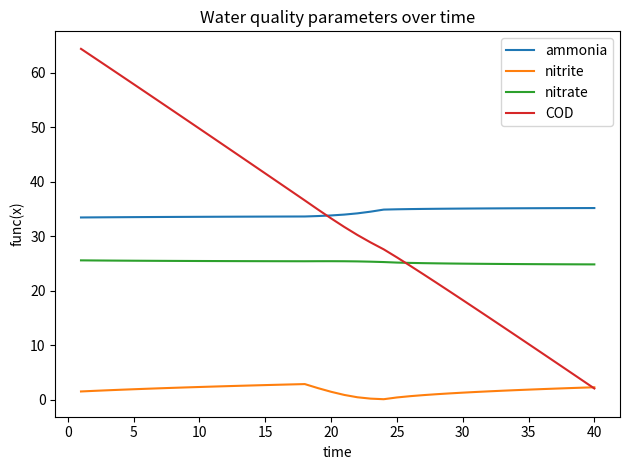

True or false: ammonia and nitrate cross at least once.

False